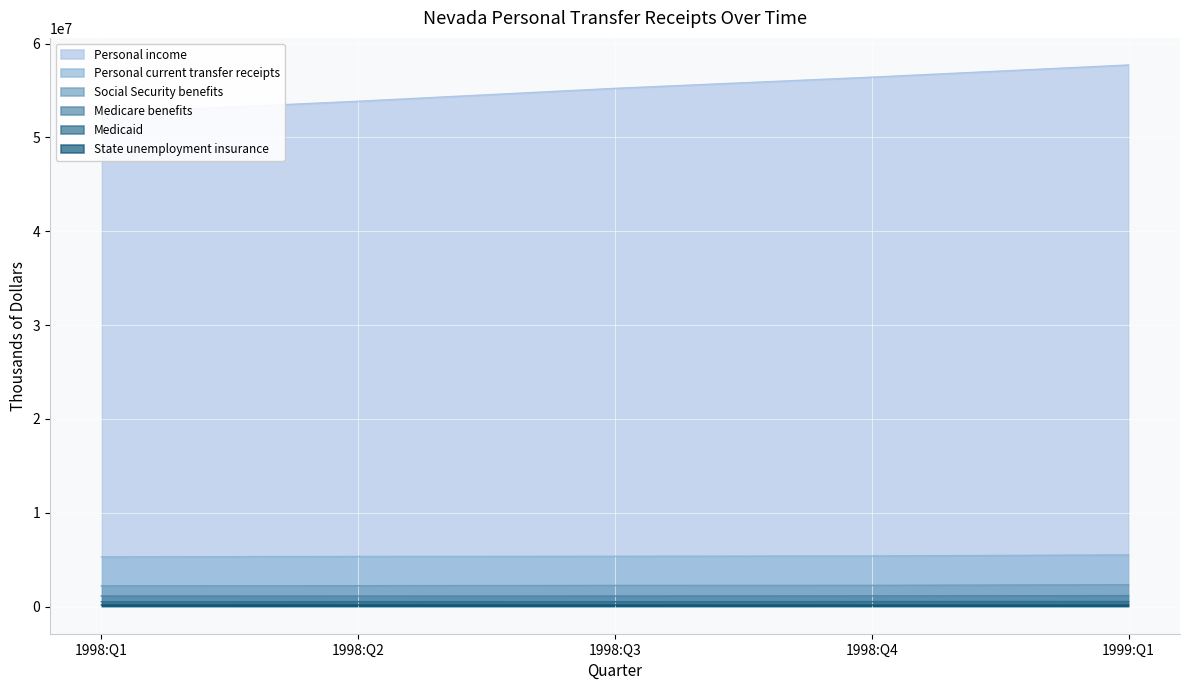

What is the spread (max minus min) of values at 1998:Q3?

55055187